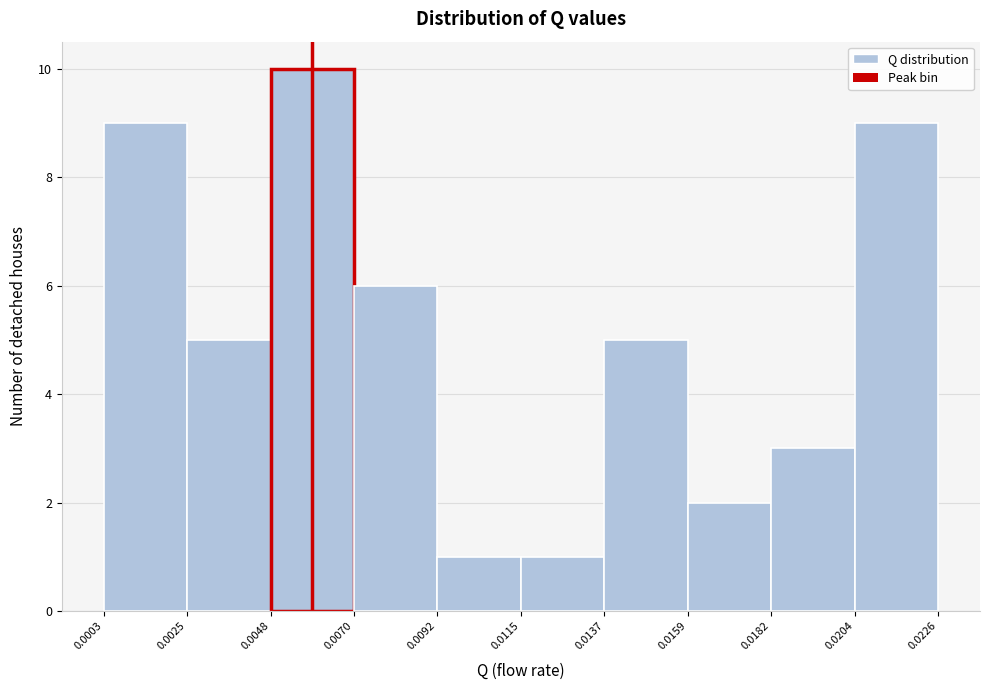

How tall is the bar that spans 0.0137 to 0.0159 on the x-axis? The values are not printed on the chart, so give them approximately, as read against the axis.

5